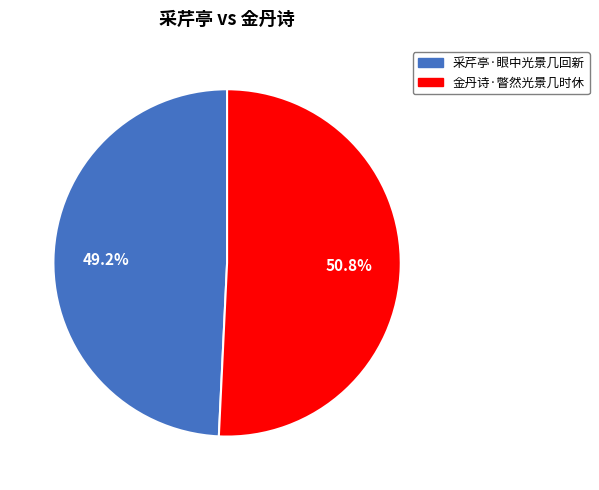

To the nearest percent, what is the difference between the 金丹诗·瞥然光景几时休 and 采芹亭·眼中光景几回新 slice percentages?

2%